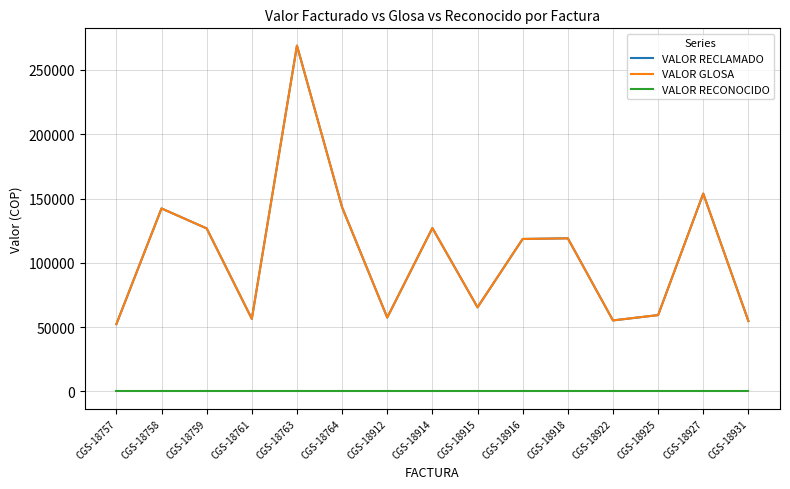

Which series has the largest total across all categories?

VALOR RECLAMADO